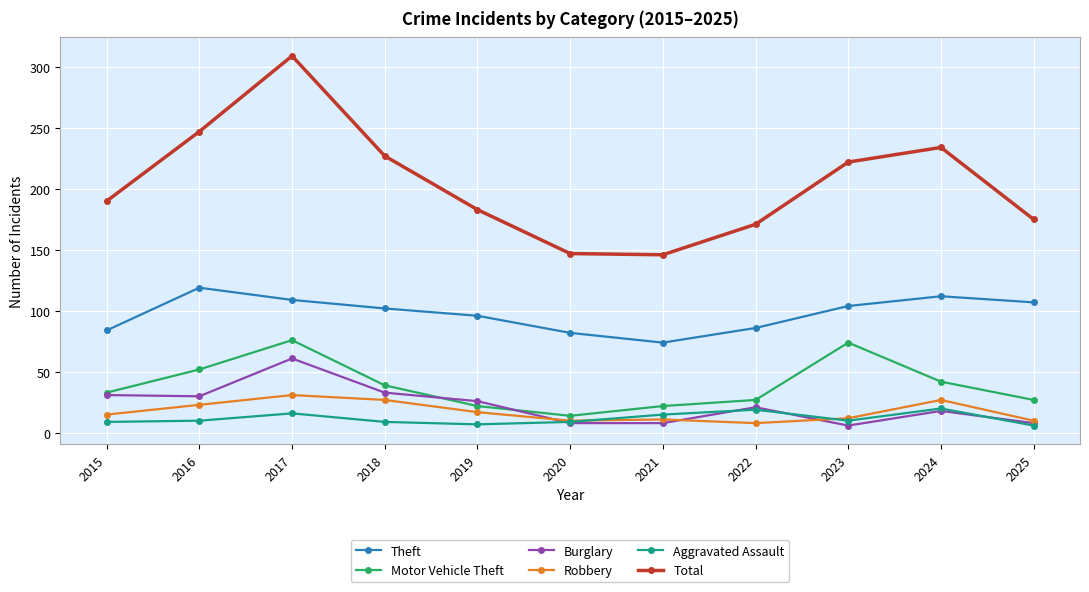

True or false: Burglary has more than 0 interior local peaks.

True